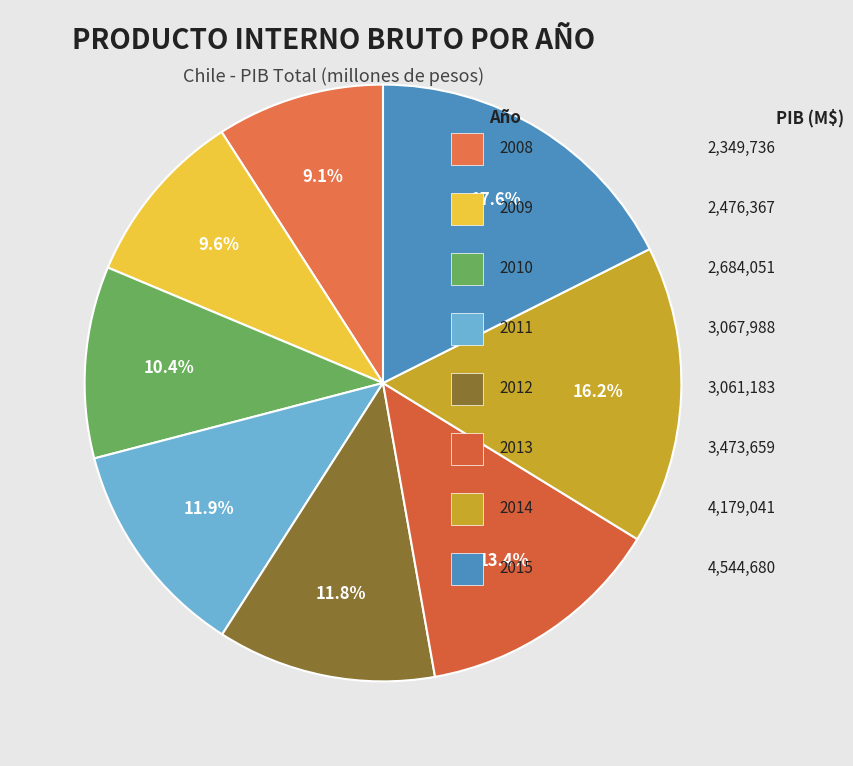

How many slices are in this pie chart?

8